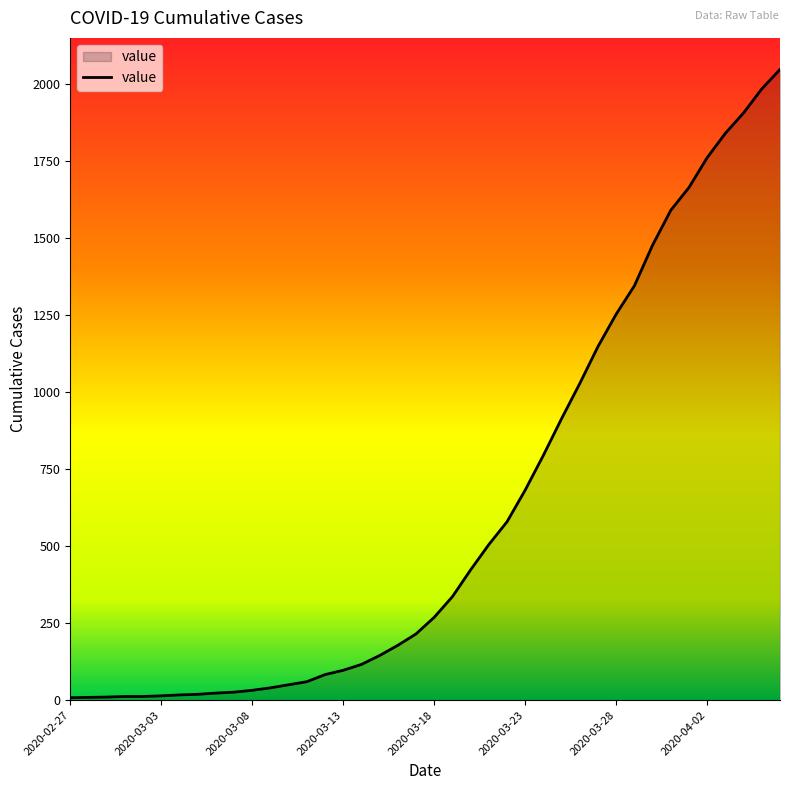

What is the difference between the maximum and minimum values?

2039